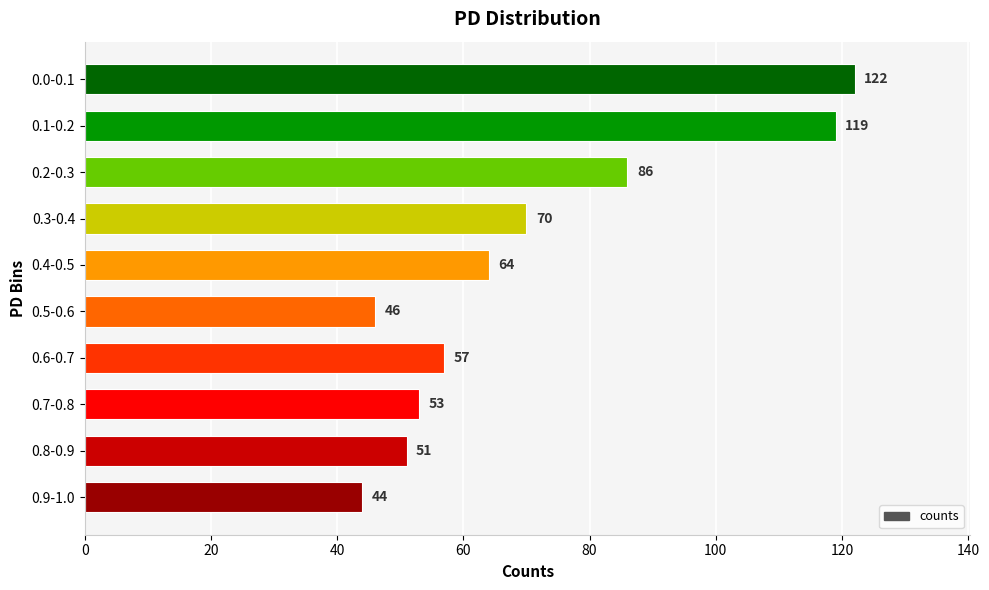

Does the chart contain stacked bars?

No